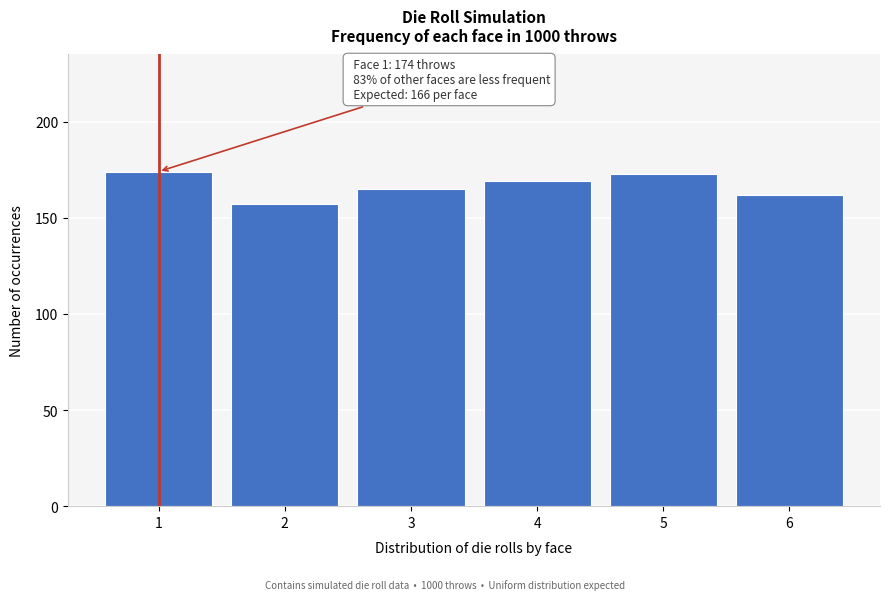

Reading right to left, what are all the values shown in this chart?

6=162	5=173	4=169	3=165	2=157	1=174